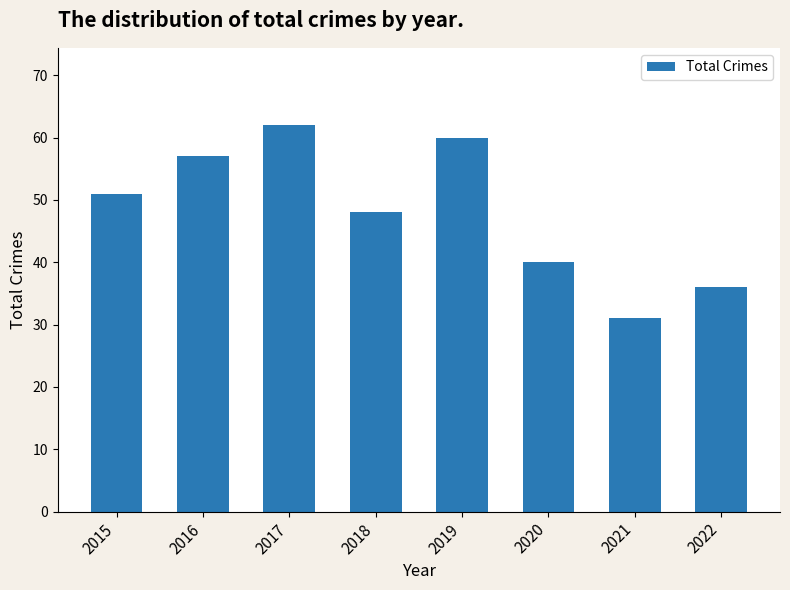

What is the change in value from 2017 to 2018?

-14